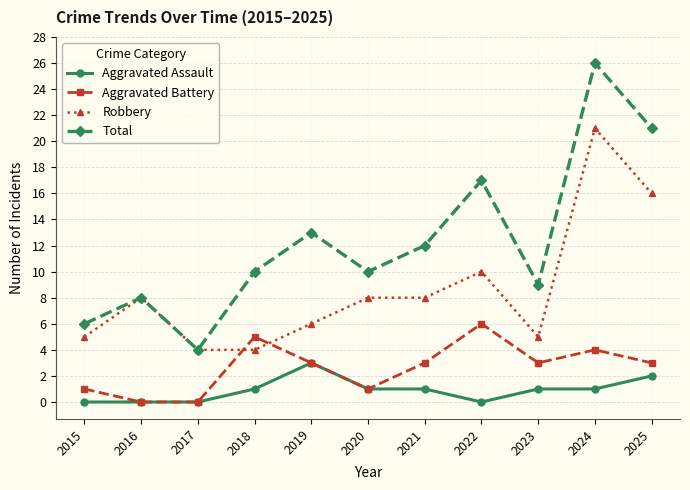

True or false: Robbery has more than 0 points higher than both neighbors.

True